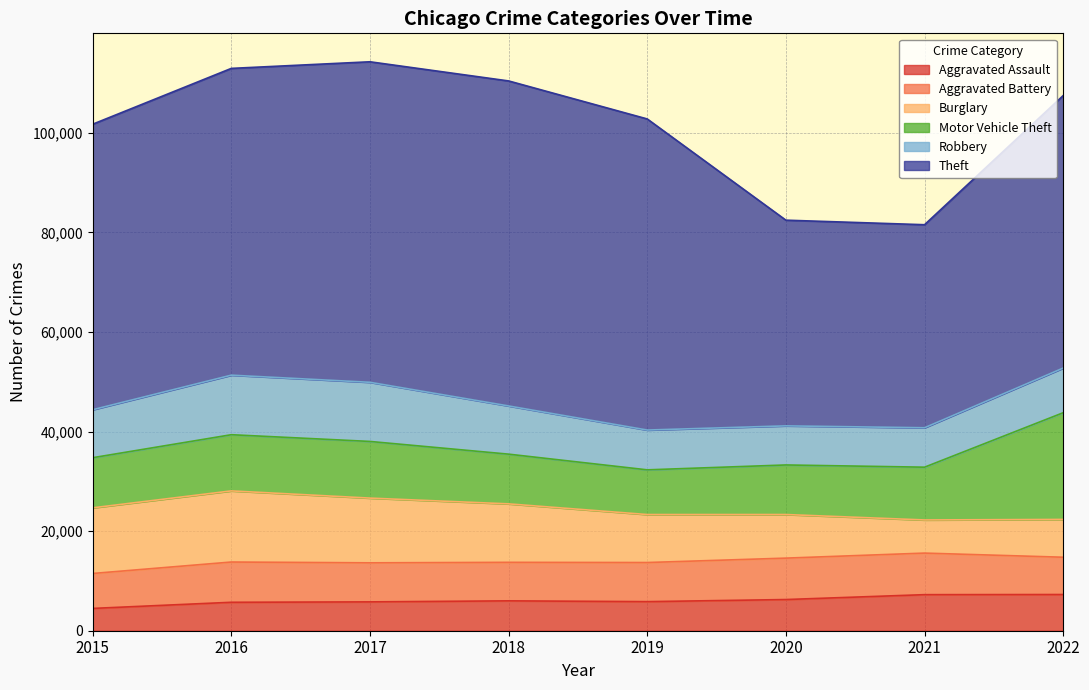

What is the sum of all Motor Vehicle Theft values?

93683